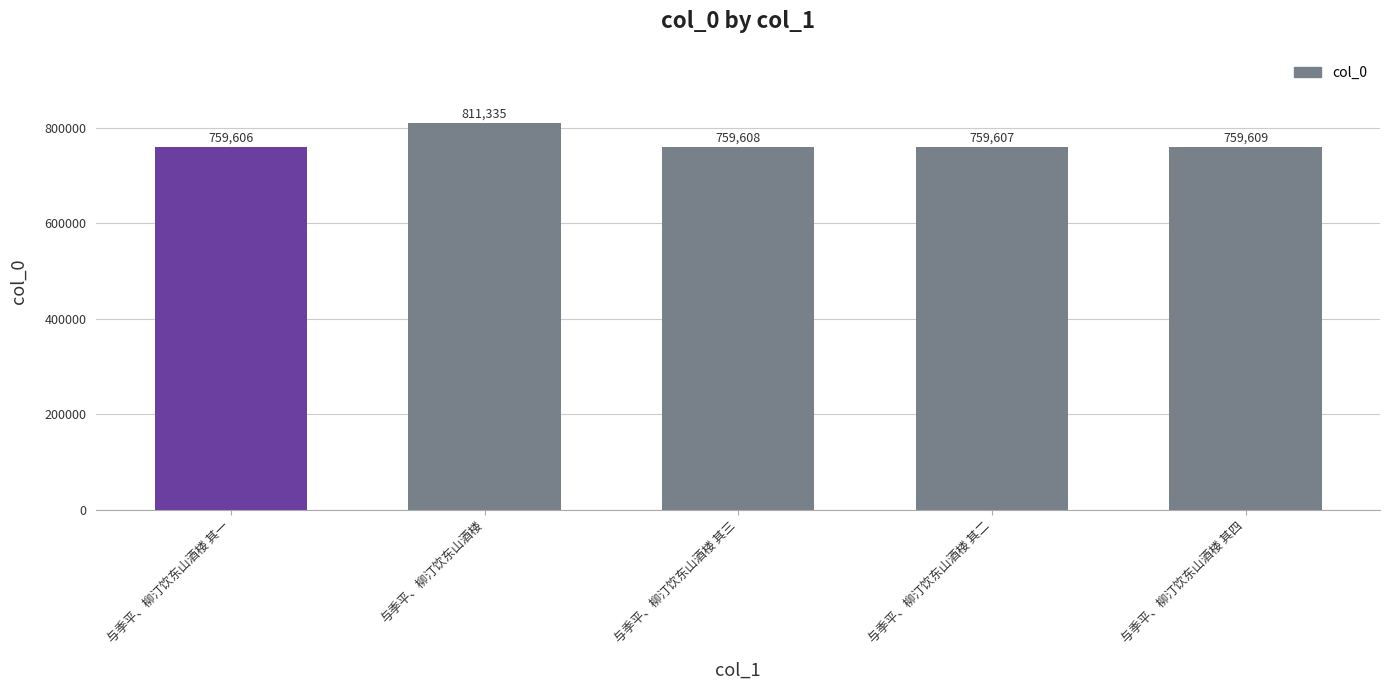

Reading left to right, extract all data points from this chart.

与季平、柳汀饮东山酒楼 其一=759606	与季平、柳汀饮东山酒楼=811335	与季平、柳汀饮东山酒楼 其三=759608	与季平、柳汀饮东山酒楼 其二=759607	与季平、柳汀饮东山酒楼 其四=759609